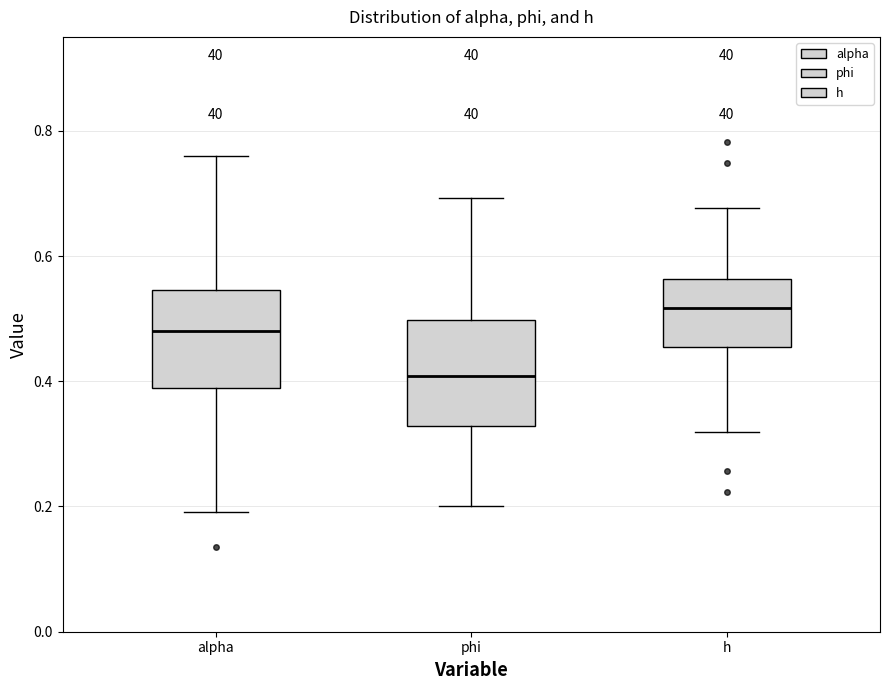

Where is the upper edge of the box for alpha on the y-axis? The values are not printed on the chart, so give them approximately, as read against the axis.

0.54